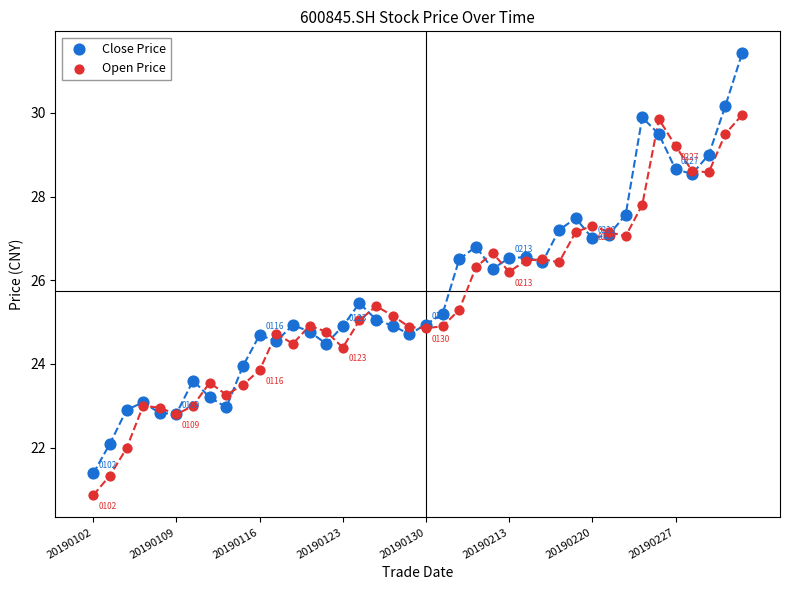

What are all the series names shown in the legend?

Close Price, Open Price